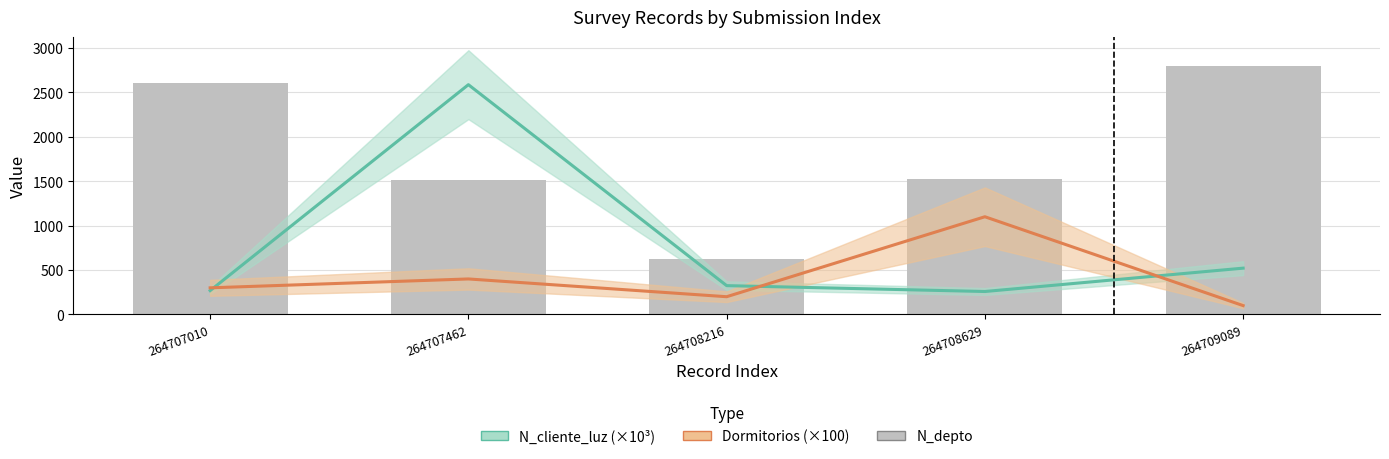

How many series are shown in this chart?

3